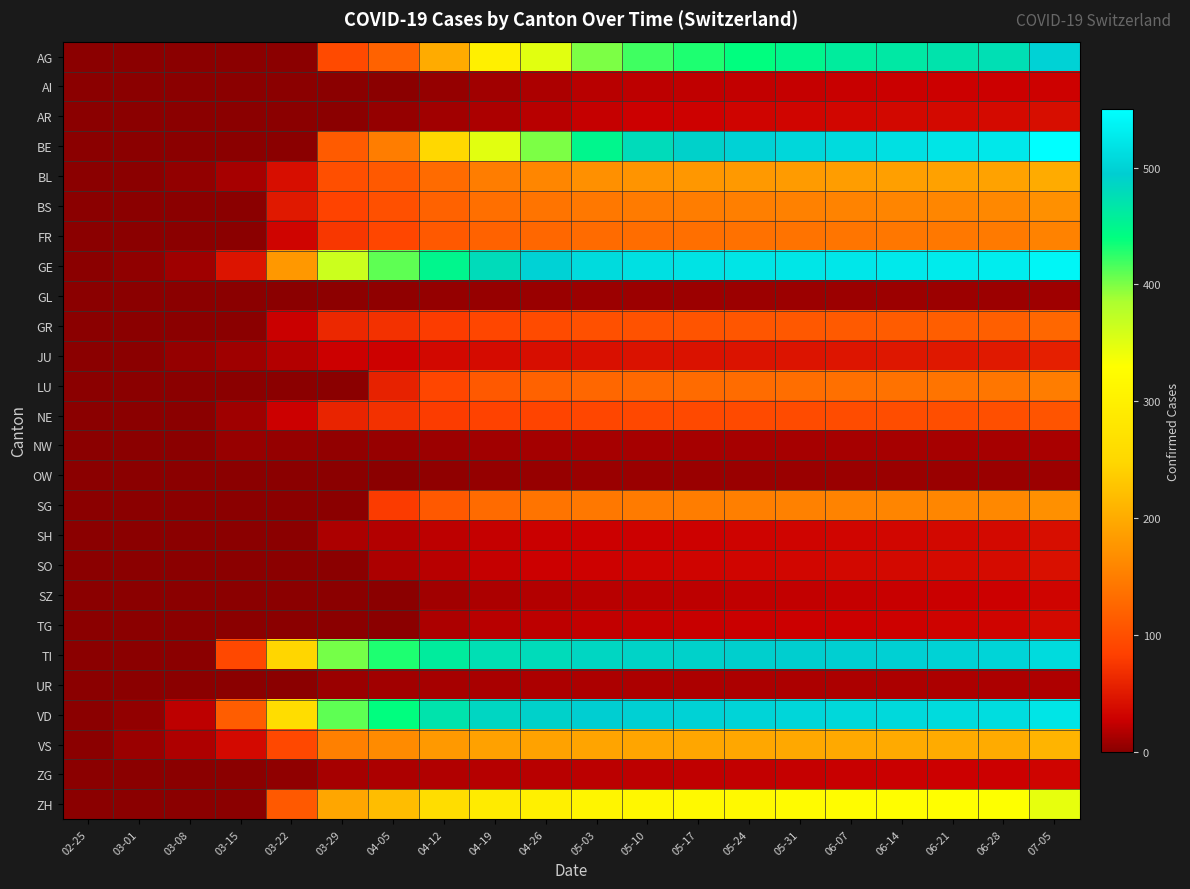

Which series has the largest range (max minus min)?

BE